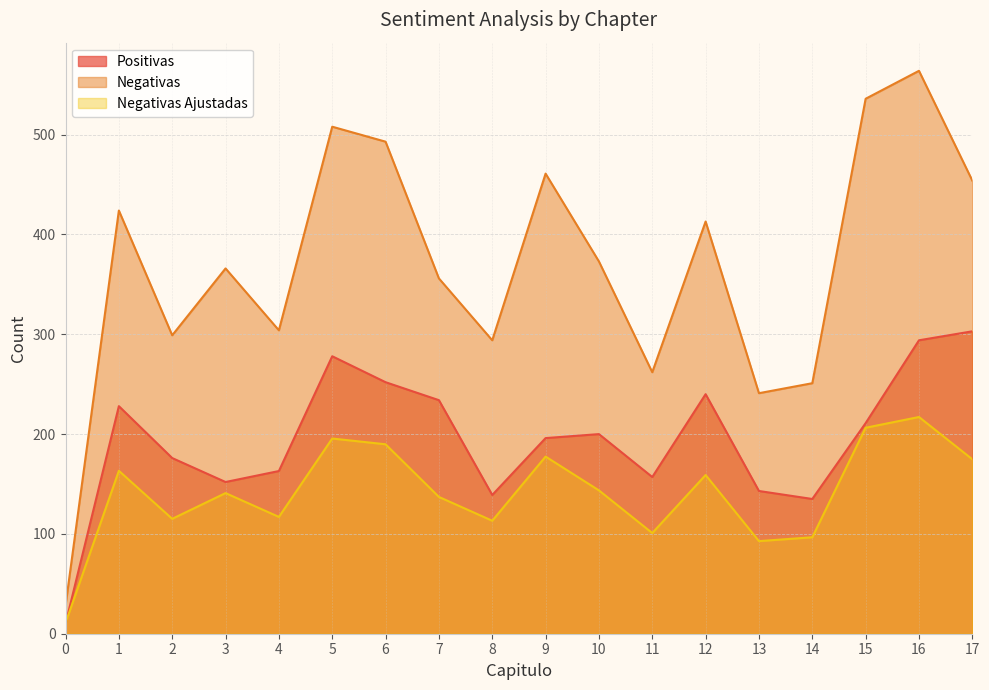

Read the Positivas value at 0.

10.0